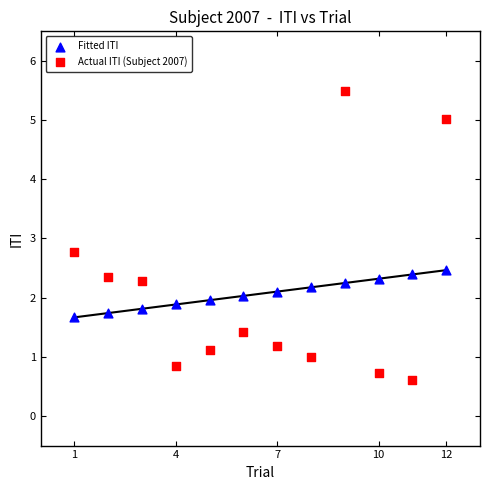

Across all data points, what is the range of X values (max minus min)?

11.0